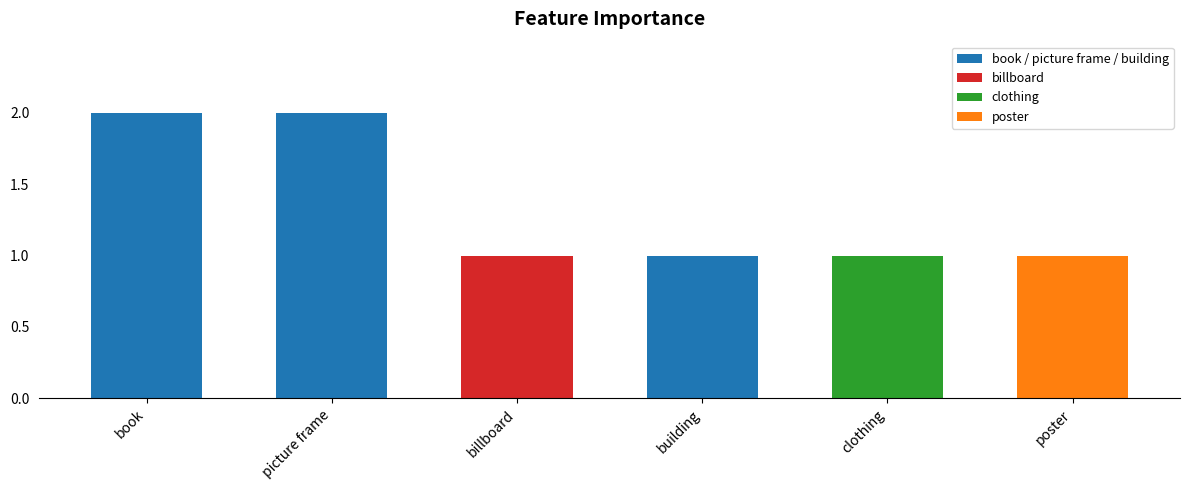

Approximately how many times larger is the value at poster compared to book?

0.5